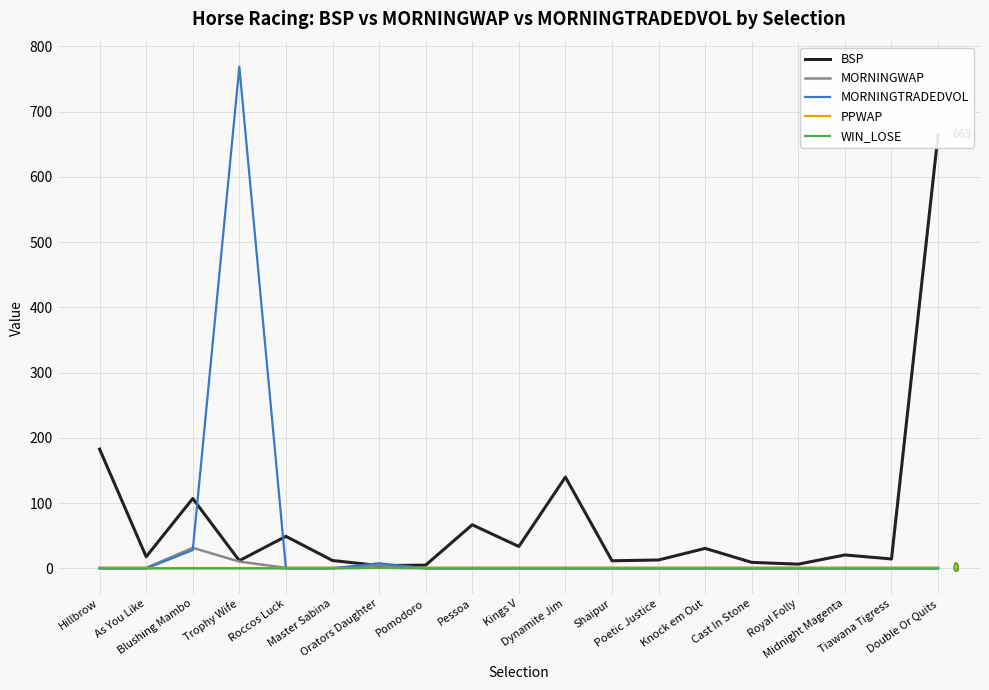

Reading left to right, extract all data points from this chart.

BSP: Hillbrow=182.8	As You Like=18.0	Blushing Mambo=107.2	Trophy Wife=11.9	Roccos Luck=49.2	Master Sabina=12.2	Orators Daughter=4.4	Pomodoro=5.1	Pessoa=66.9	Kings V=33.7	Dynamite Jim=140.0	Shaipur=11.8	Poetic Justice=13.0	Knock em Out=30.8	Cast In Stone=9.3	Royal Folly=6.6	Midnight Magenta=20.7	Tiawana Tigress=14.6	Double Or Quits=665.1
MORNINGWAP: Hillbrow=1.0	As You Like=1.0	Blushing Mambo=31.6	Trophy Wife=10.5	Roccos Luck=1.0	Master Sabina=1.0	Orators Daughter=4.8	Pomodoro=1.0	Pessoa=1.0	Kings V=1.0	Dynamite Jim=1.0	Shaipur=1.0	Poetic Justice=1.0	Knock em Out=1.0	Cast In Stone=1.0	Royal Folly=1.0	Midnight Magenta=1.0	Tiawana Tigress=1.0	Double Or Quits=1.0
MORNINGTRADEDVOL: Hillbrow=0.0	As You Like=0.0	Blushing Mambo=28.2	Trophy Wife=768.8	Roccos Luck=0.0	Master Sabina=0.0	Orators Daughter=8.0	Pomodoro=0.0	Pessoa=0.0	Kings V=0.0	Dynamite Jim=0.0	Shaipur=0.0	Poetic Justice=0.0	Knock em Out=0.0	Cast In Stone=0.0	Royal Folly=0.0	Midnight Magenta=0.0	Tiawana Tigress=0.0	Double Or Quits=0.0
PPWAP: Hillbrow=1.0	As You Like=1.0	Blushing Mambo=1.0	Trophy Wife=1.0	Roccos Luck=1.0	Master Sabina=1.0	Orators Daughter=1.0	Pomodoro=1.0	Pessoa=1.0	Kings V=1.0	Dynamite Jim=1.0	Shaipur=1.0	Poetic Justice=1.0	Knock em Out=1.0	Cast In Stone=1.0	Royal Folly=1.0	Midnight Magenta=1.0	Tiawana Tigress=1.0	Double Or Quits=1.0
WIN_LOSE: Hillbrow=0.0	As You Like=0.0	Blushing Mambo=0.0	Trophy Wife=0.0	Roccos Luck=0.0	Master Sabina=0.0	Orators Daughter=1.0	Pomodoro=0.0	Pessoa=0.0	Kings V=0.0	Dynamite Jim=0.0	Shaipur=0.0	Poetic Justice=0.0	Knock em Out=0.0	Cast In Stone=0.0	Royal Folly=0.0	Midnight Magenta=0.0	Tiawana Tigress=0.0	Double Or Quits=0.0